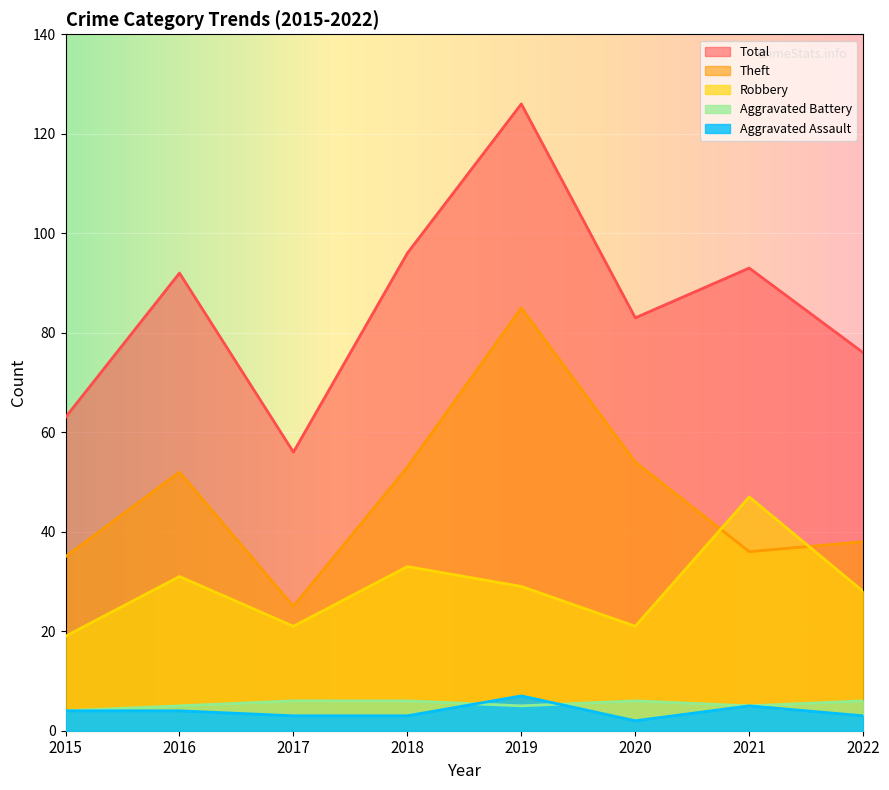

What is the value of the Total point at the 3rd from the left?

56